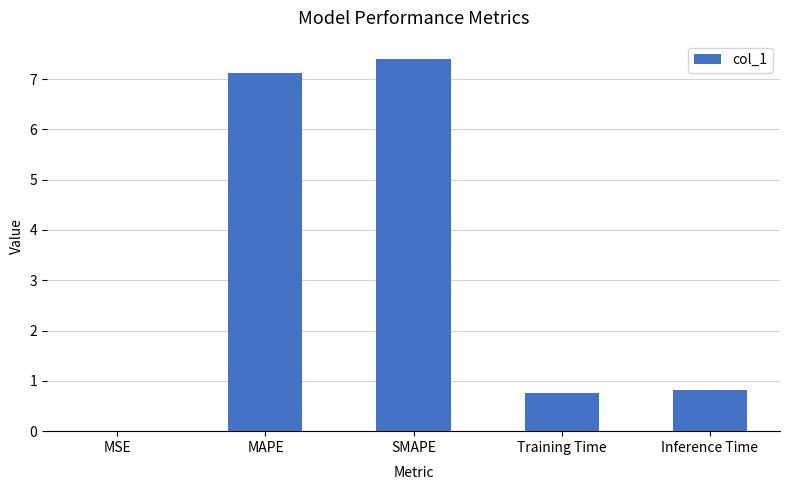

Which has a higher value, SMAPE or MSE?

SMAPE